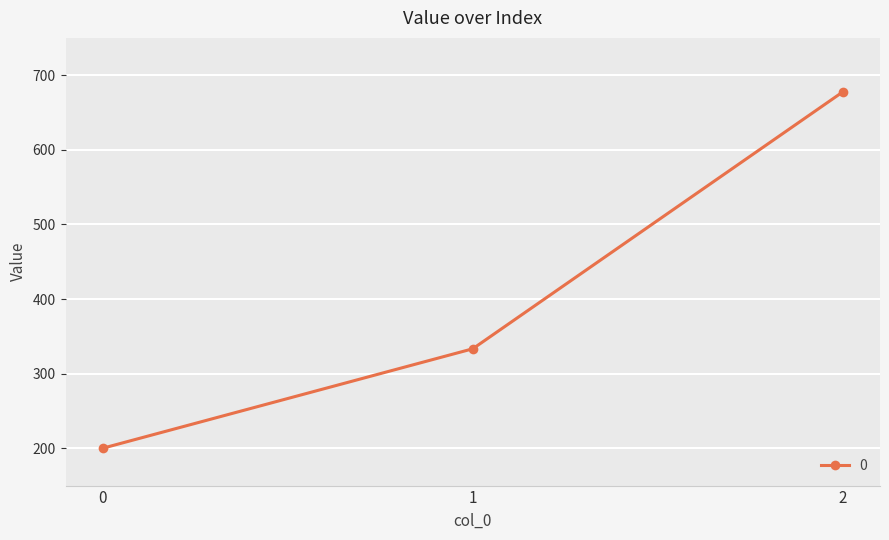

Between 2 and 0, which is larger?

2